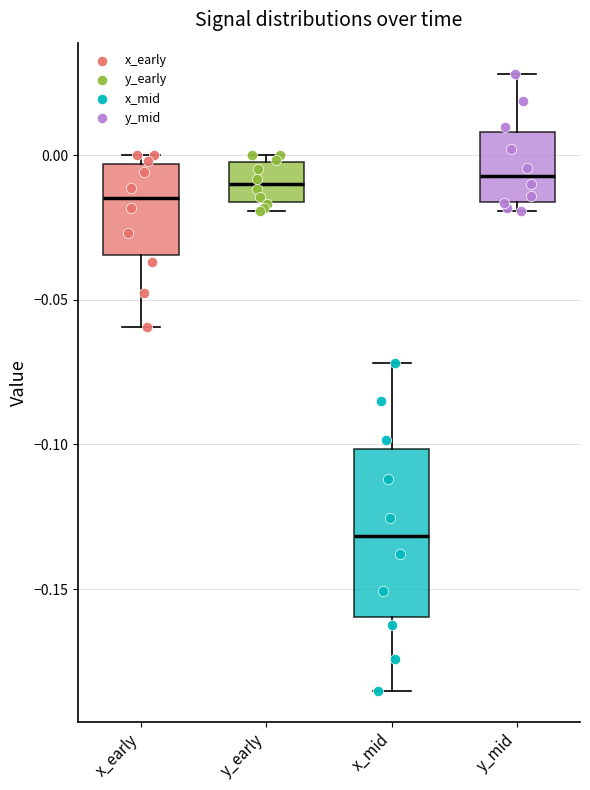

Which box has the lowest median line?

x_mid